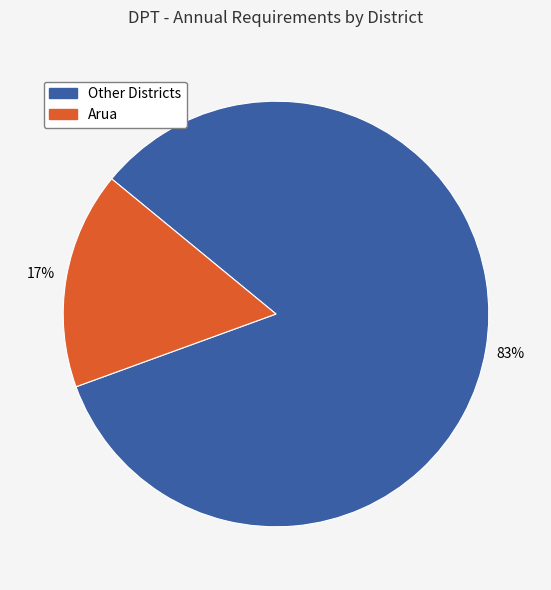

How many segments does this pie chart have?

2